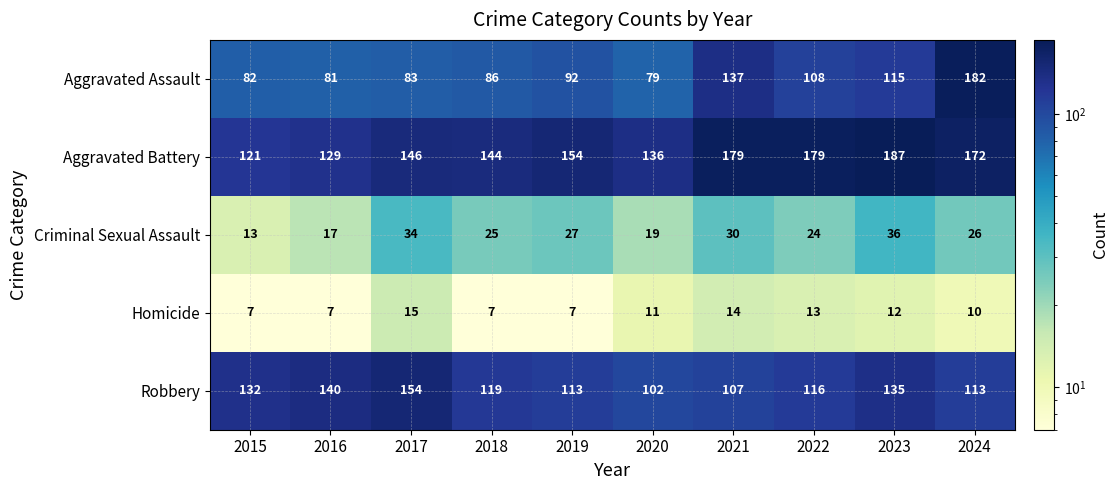

What is the spread (max minus min) of values at 2017?

139